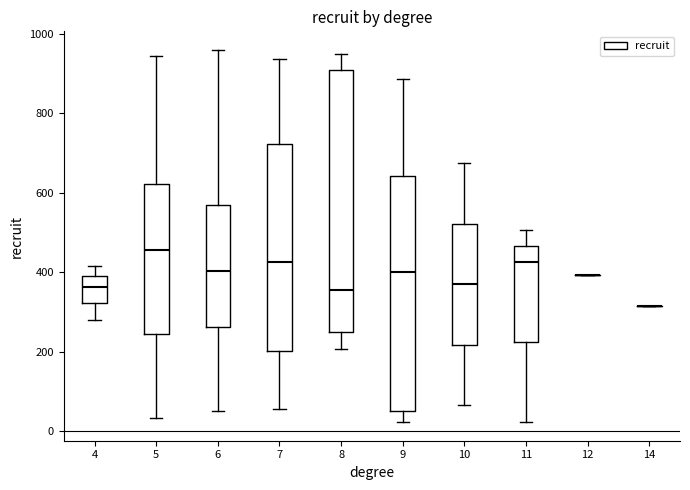

Reading left to right, read every box against the y-axis: the position of its median line, the range the box covers, and the ends of its whiskers. The values are not printed on the chart, so give them approximately, as read against the axis.

4: median 360, box 320 to 380, whiskers 280 to 420
5: median 460, box 240 to 620, whiskers 40 to 940
6: median 400, box 260 to 580, whiskers 60 to 960
7: median 420, box 200 to 720, whiskers 60 to 940
8: median 360, box 260 to 900, whiskers 200 to 960
9: median 400, box 60 to 640, whiskers 20 to 880
10: median 380, box 220 to 520, whiskers 60 to 680
11: median 420, box 220 to 460, whiskers 20 to 500
12: box collapsed to a line at 400, whiskers 400 to 400
14: box collapsed to a line at 320, whiskers 320 to 320